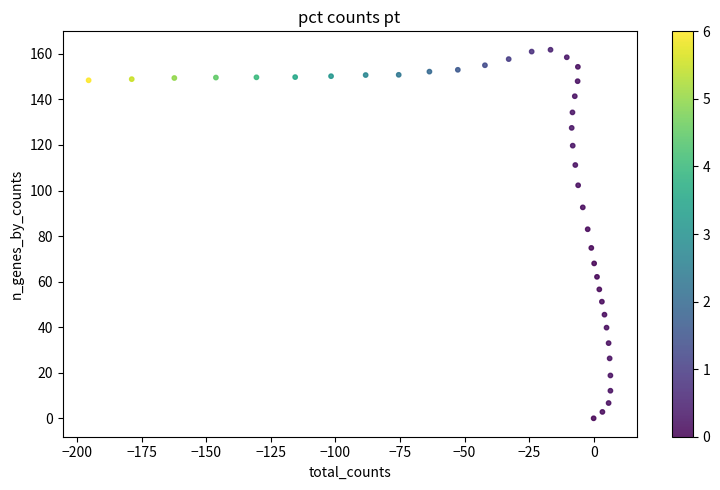

What Y value in the scatter plot is closest to 80?

83.0